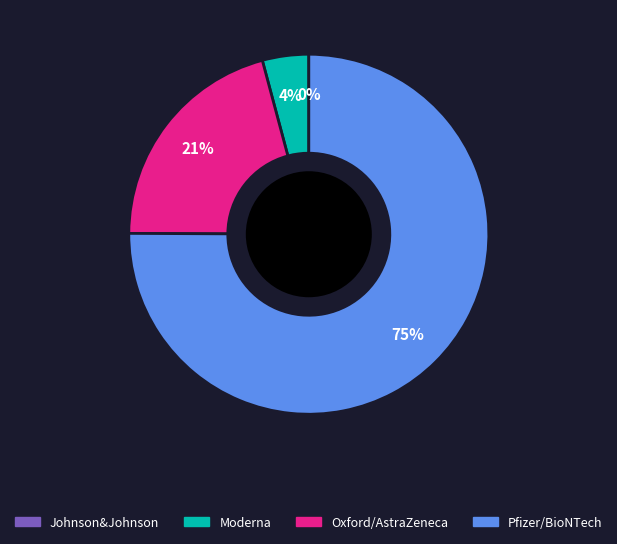

How much of the chart is everything except Moderna?

96.0%